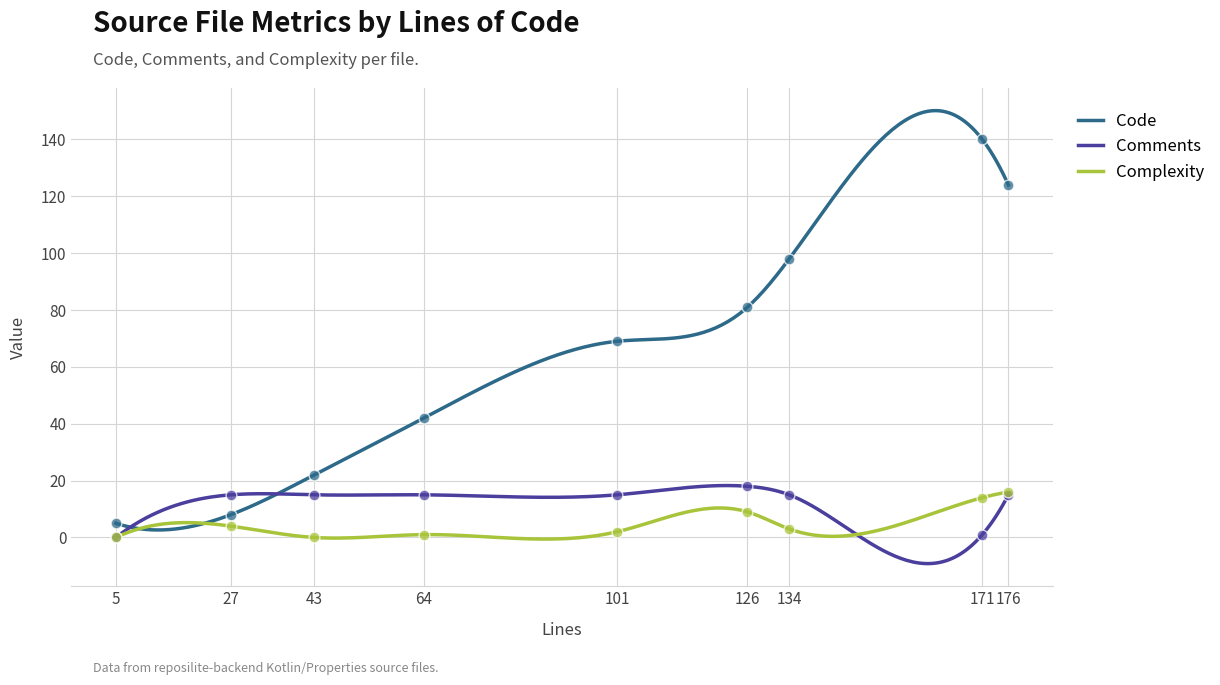

Which series reaches the minimum Y coordinate?

Comments